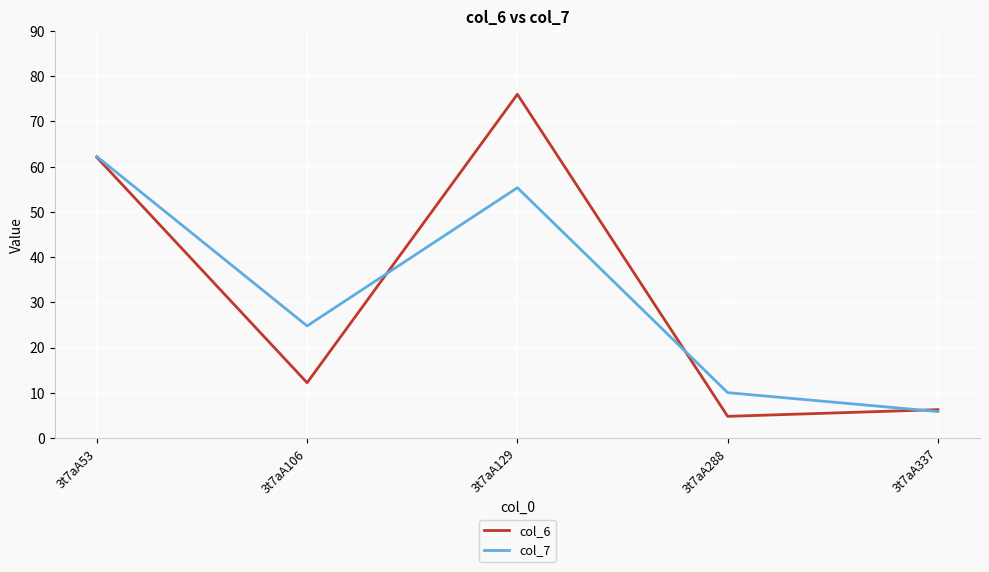

What is the smallest value displayed?

4.8